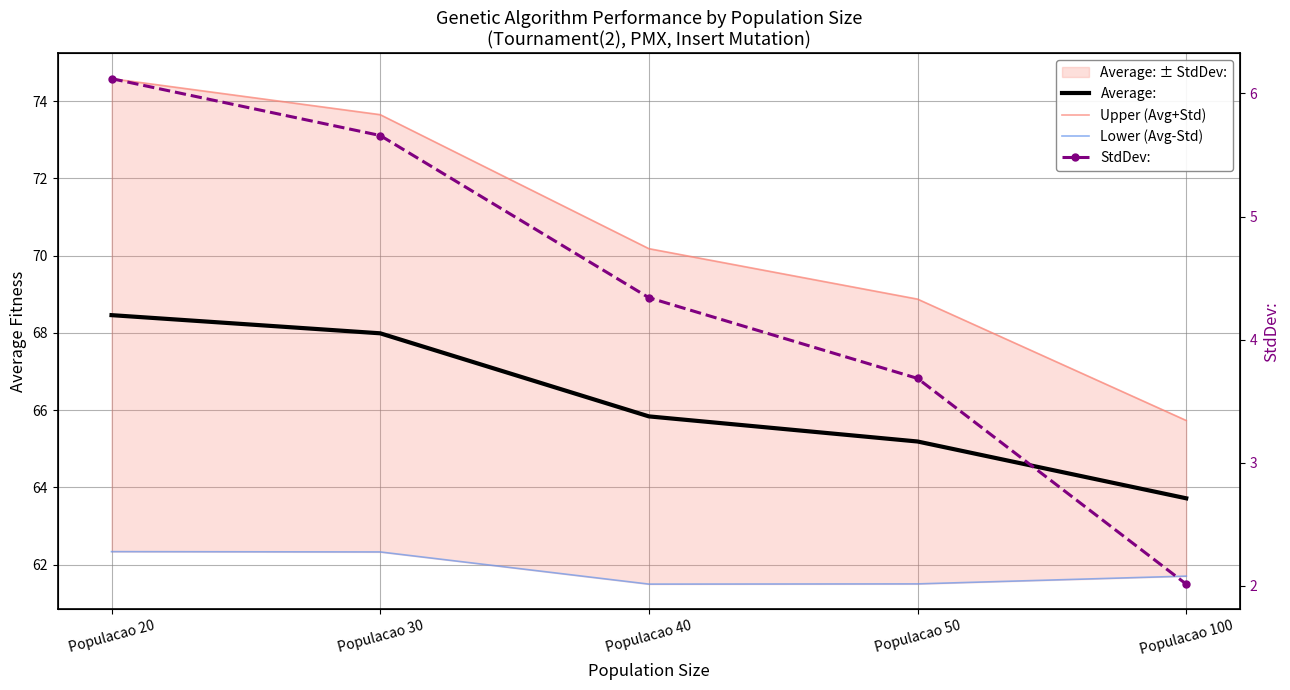

Reading left to right, list all the values displayed in this chart.

Average:: Populacao 20=68.5	Populacao 30=68.0	Populacao 40=65.8	Populacao 50=65.2	Populacao 100=63.7
Upper (Avg+Std): Populacao 20=74.6	Populacao 30=73.6	Populacao 40=70.2	Populacao 50=68.9	Populacao 100=65.7
Lower (Avg-Std): Populacao 20=62.3	Populacao 30=62.3	Populacao 40=61.5	Populacao 50=61.5	Populacao 100=61.7
StdDev:: Populacao 20=6.1	Populacao 30=5.7	Populacao 40=4.3	Populacao 50=3.7	Populacao 100=2.0